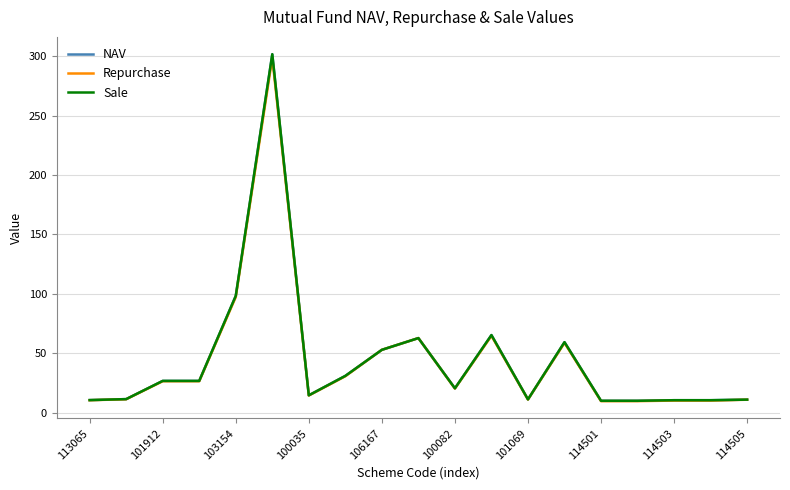

Does the chart have visible grid lines?

Yes